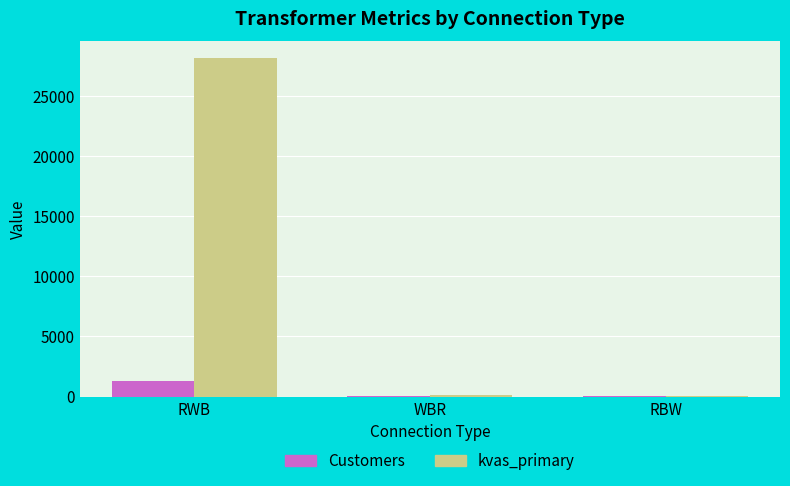

What is the difference between the Customers values at RBW and RWB?

1295